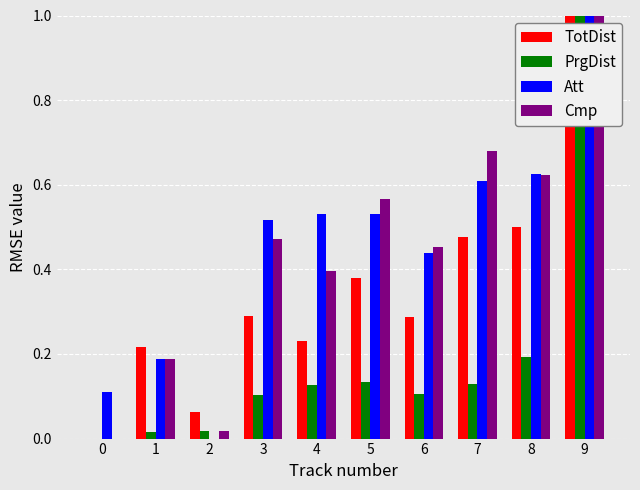

Are the bars grouped side by side (vs. stacked)?

Yes